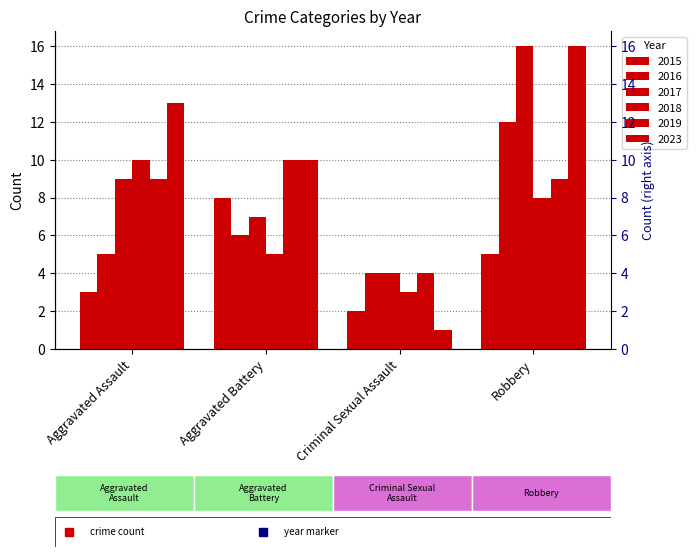

Rank the series at Criminal Sexual Assault from highest to lowest value.

2016, 2017, 2019, 2018, 2015, 2023